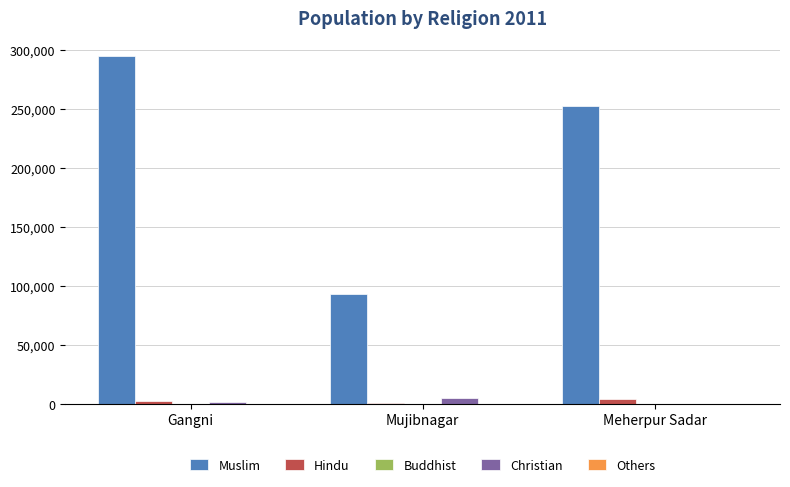

Is it true that Christian equals 5200 at Mujibnagar?

True